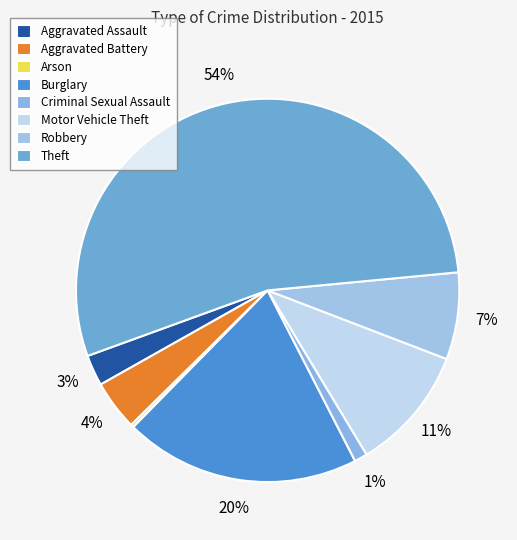

Do Motor Vehicle Theft and Robbery together represent more than half of the pie?

No